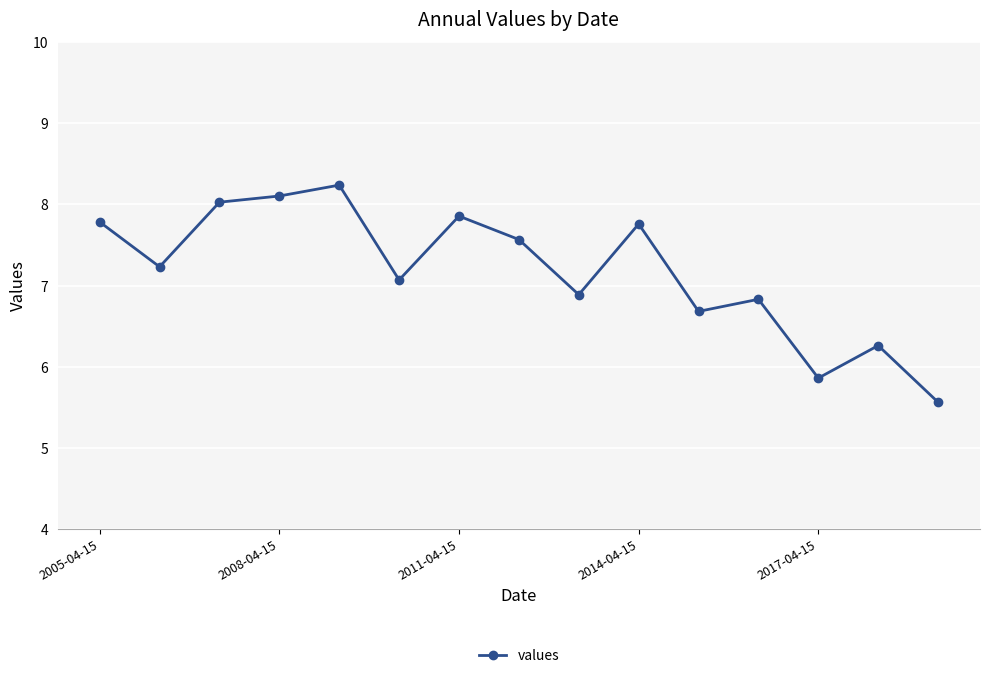

How many points are lower than both their immediate neighbors (excluding endpoints)?

5